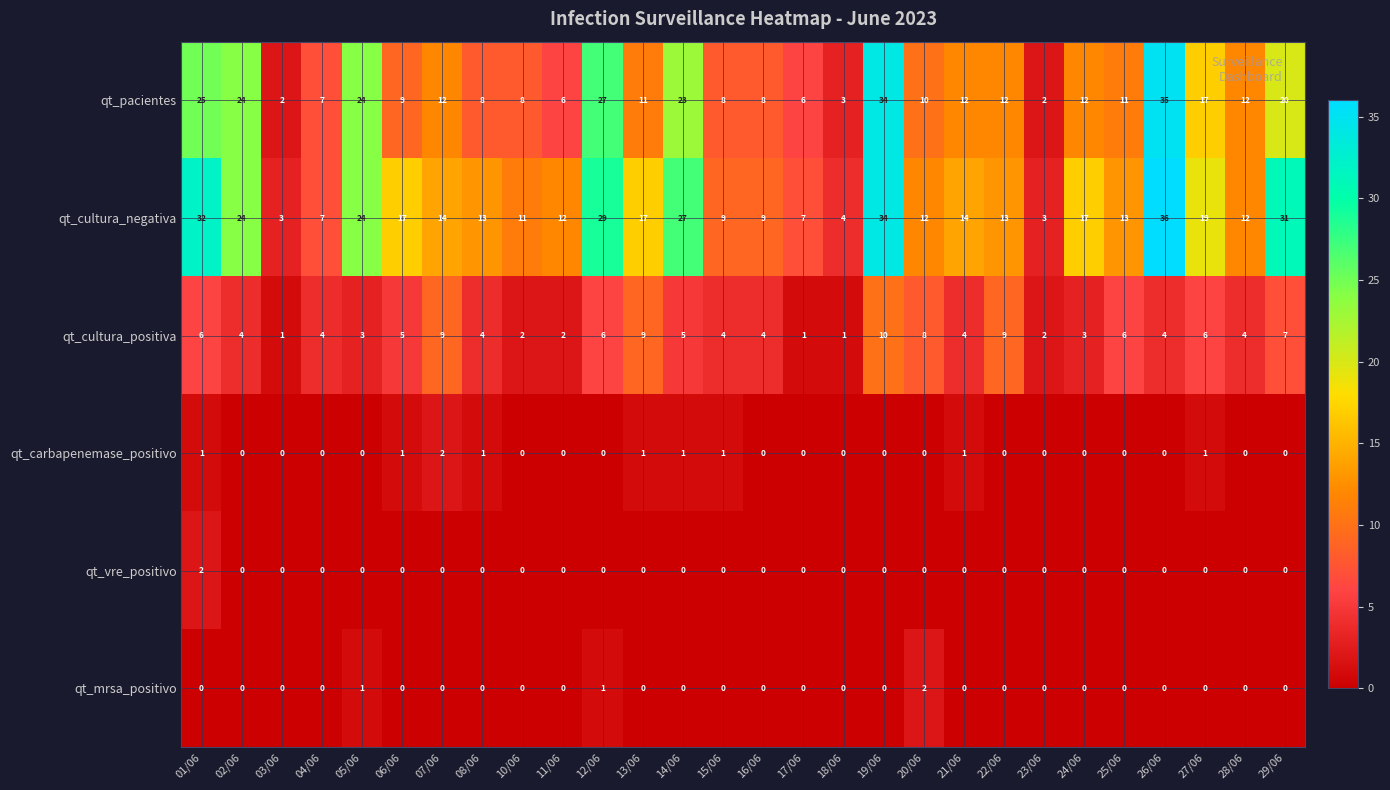

Between 25/06 and 29/06, which series saw the biggest shift?

qt_cultura_negativa